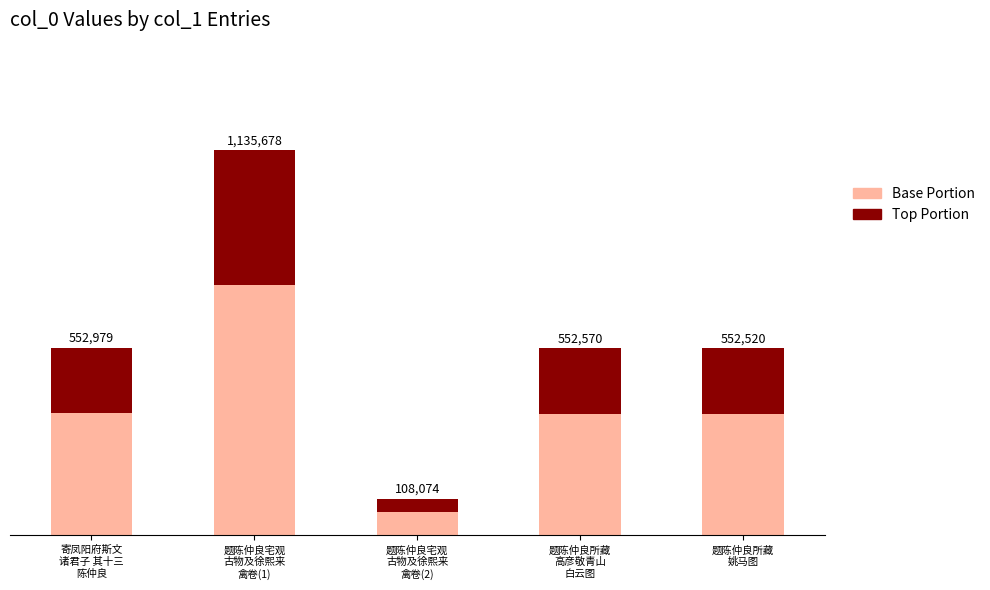

At which category is the sum across all series the highest?

题陈仲良宅观
古物及徐熙来
禽卷(1)